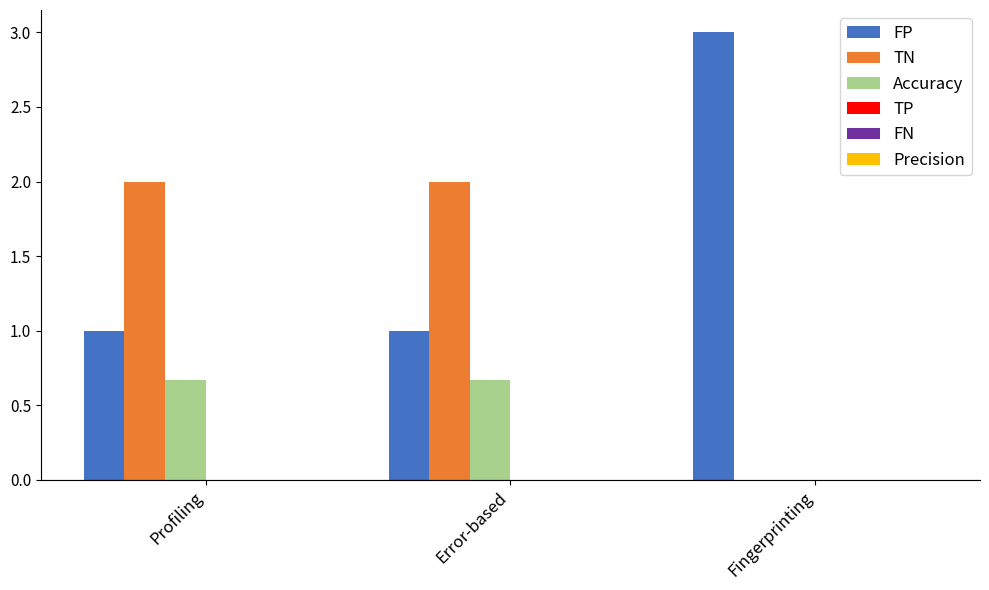

Is the value of FP at Error-based greater than the value of Accuracy at Profiling?

Yes